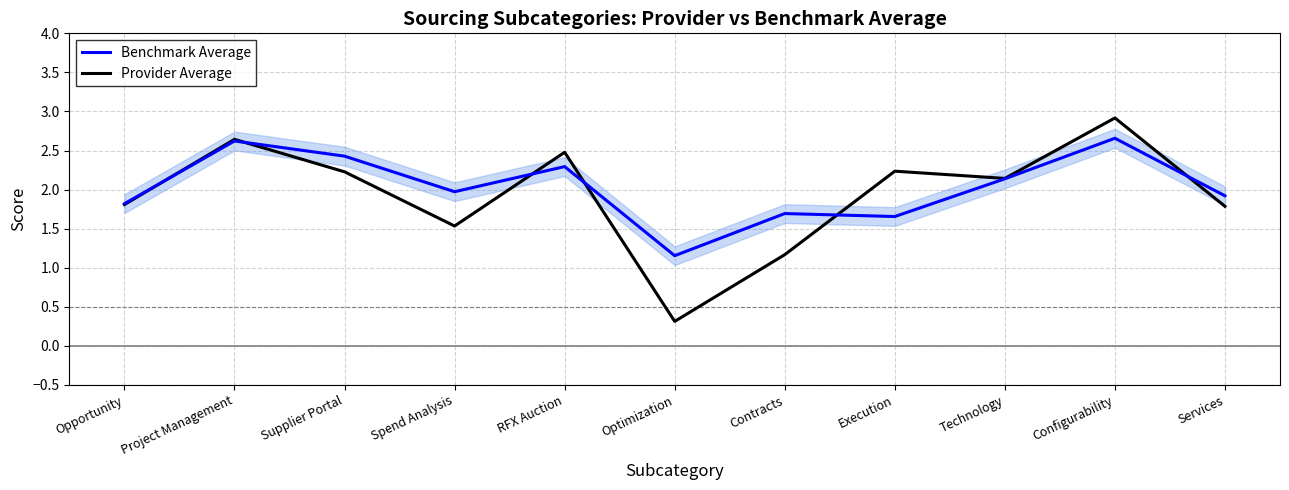

What is the sum of all Provider Average values?

21.2